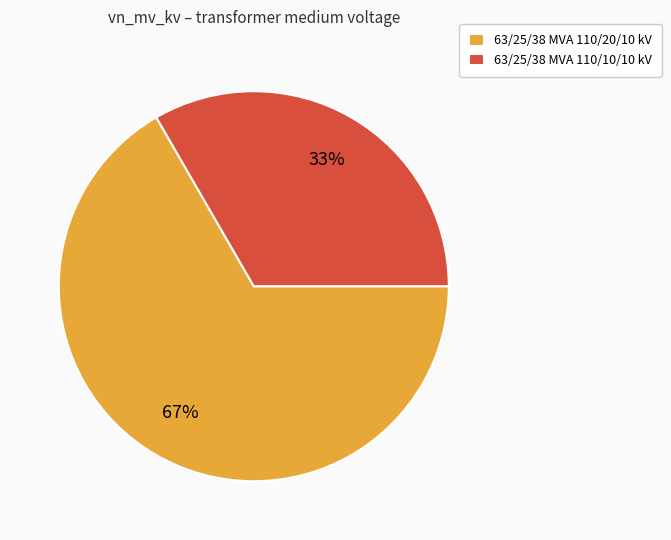

What is the largest slice in the pie chart?

63/25/38 MVA 110/20/10 kV